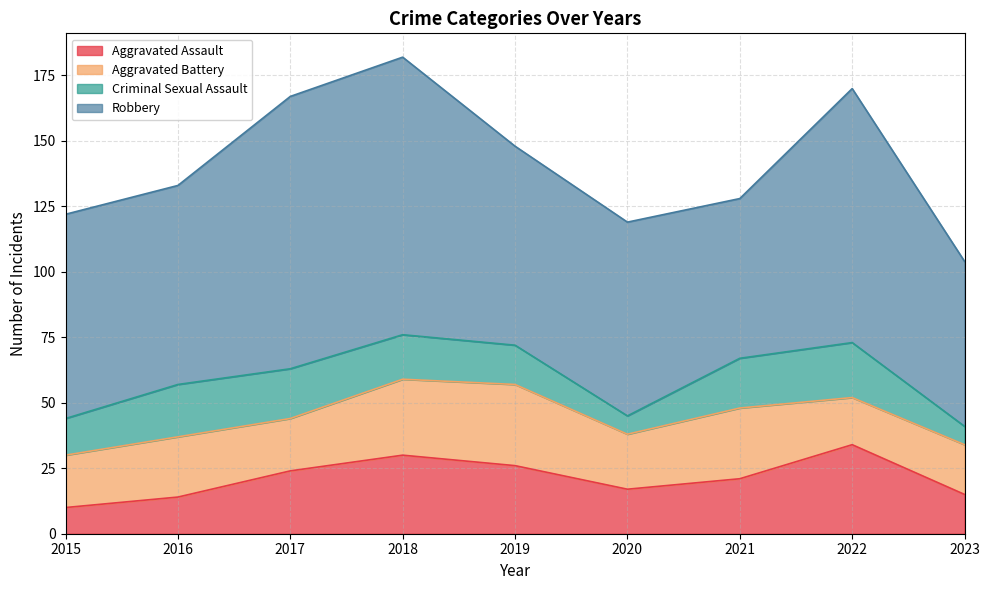

What are all the series names shown in the legend?

Aggravated Assault, Aggravated Battery, Criminal Sexual Assault, Robbery